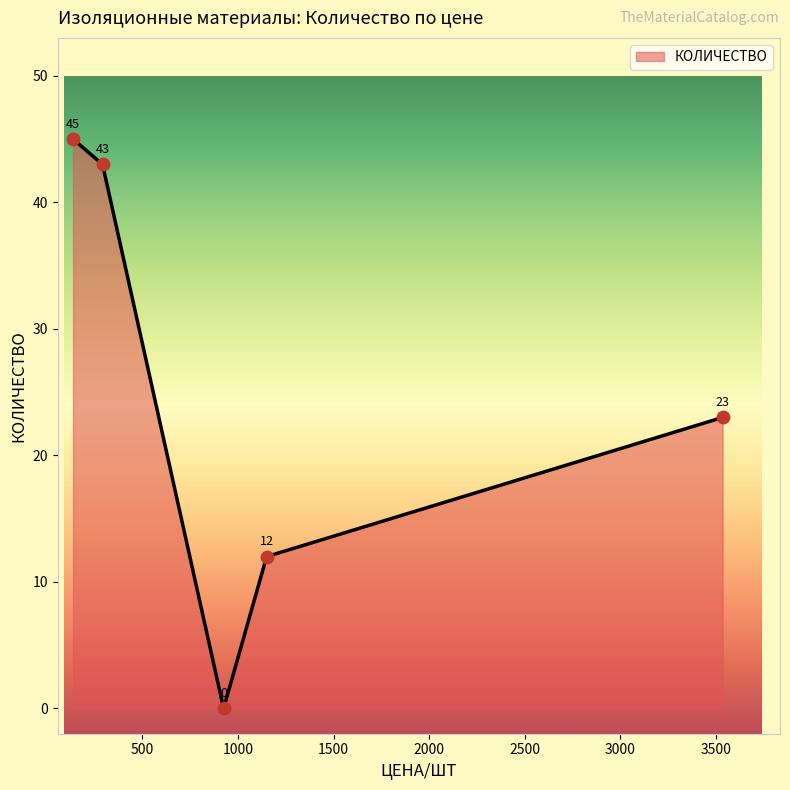

True or false: there are more than 1 points higher than both neighbors.

False